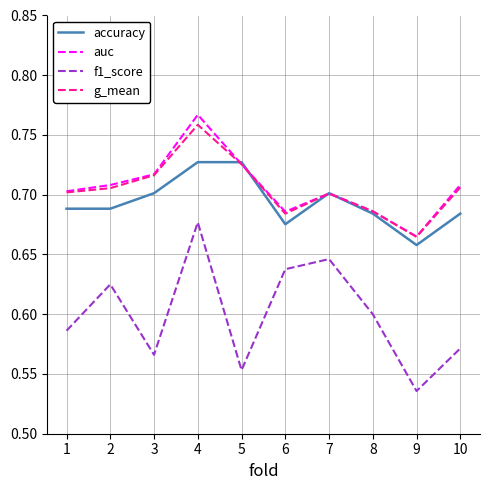

Which series has the widest spread of values?

f1_score